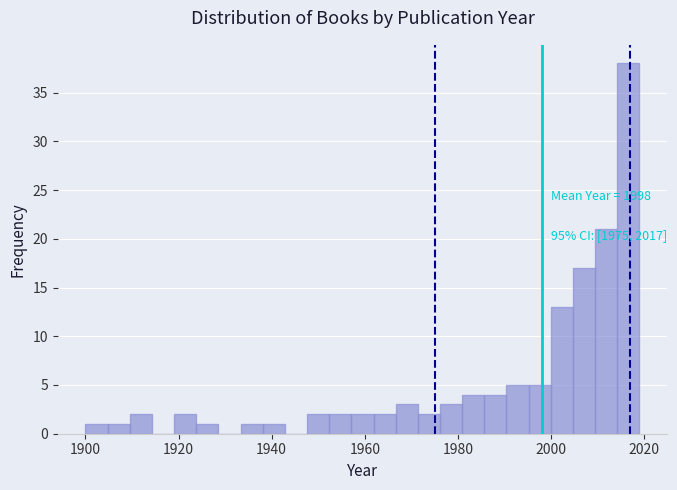

Read against the x-axis, roughly where is the centre of the tallest bar?

2016